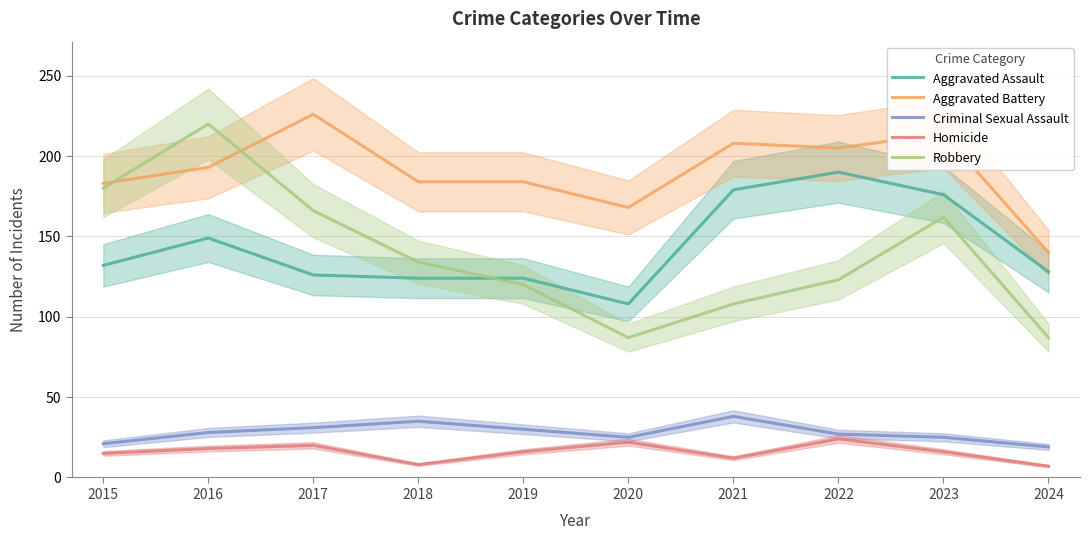

Does the chart display data point markers on the line(s)?

No